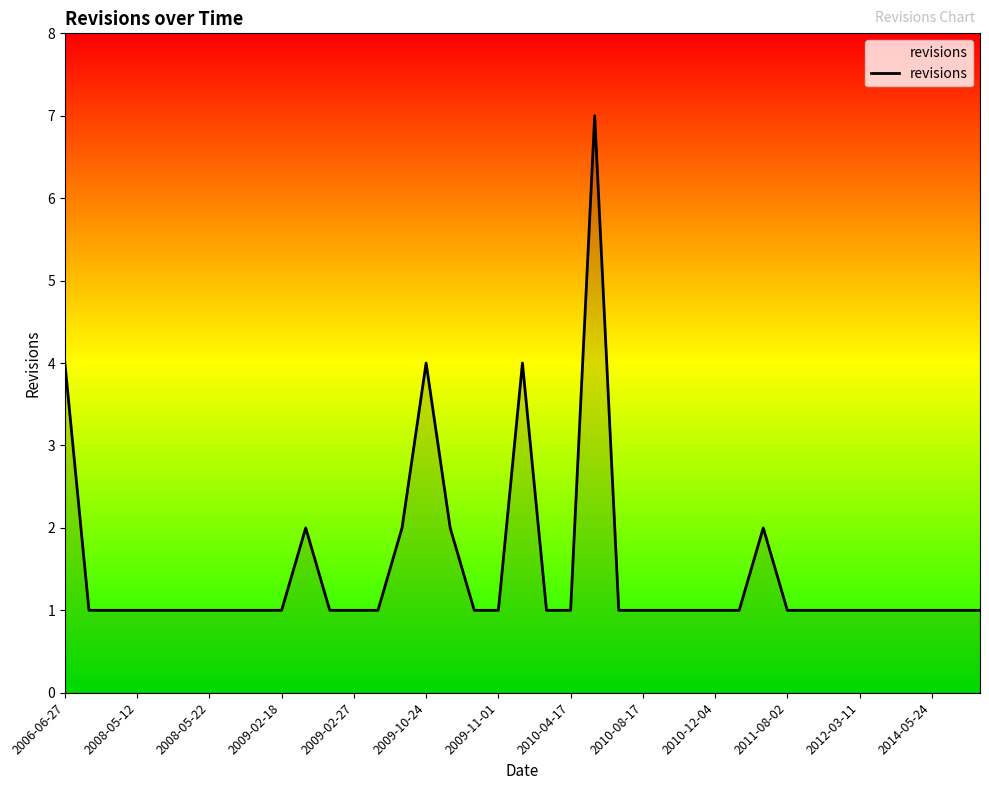

How many series are shown in this chart?

1